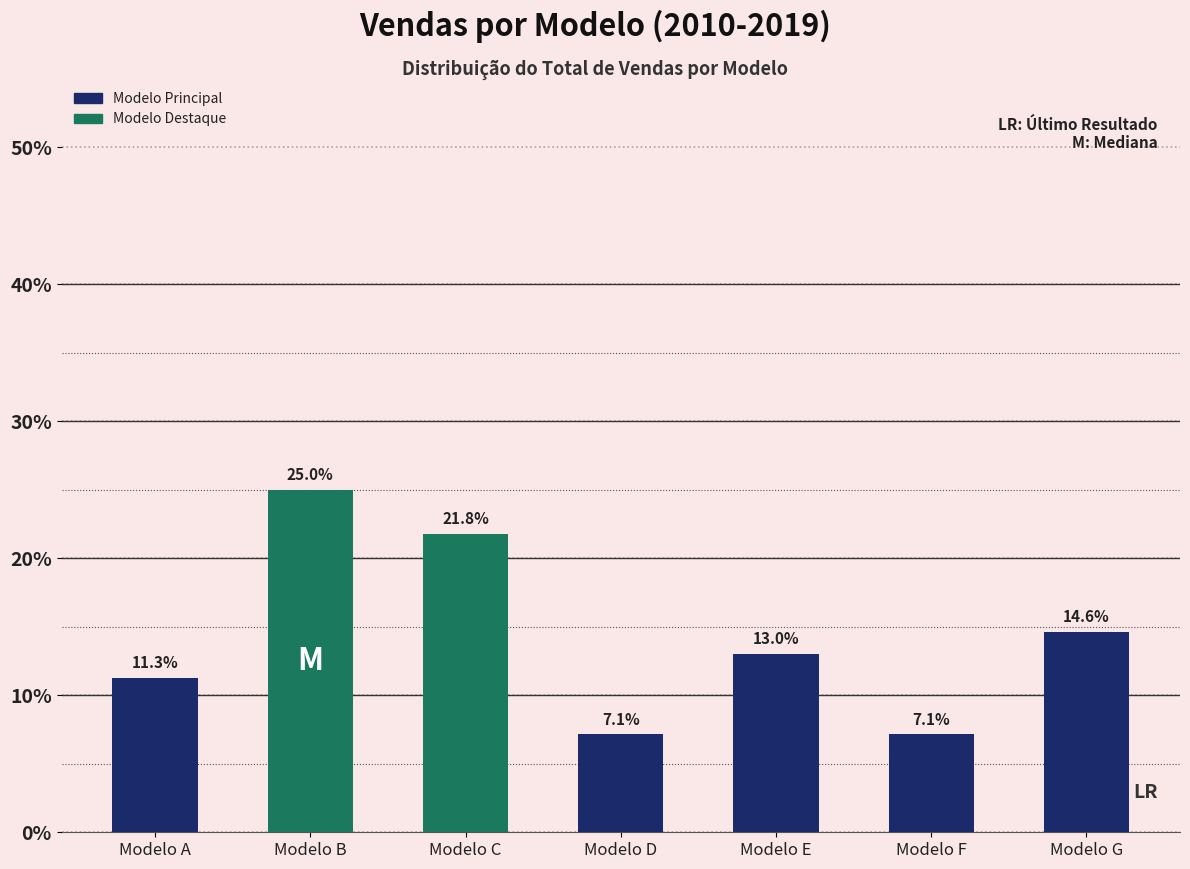

Reading right to left, transcribe all the data shown in this chart.

Modelo G=14.6	Modelo F=7.1	Modelo E=13.0	Modelo D=7.1	Modelo C=21.8	Modelo B=25.0	Modelo A=11.3